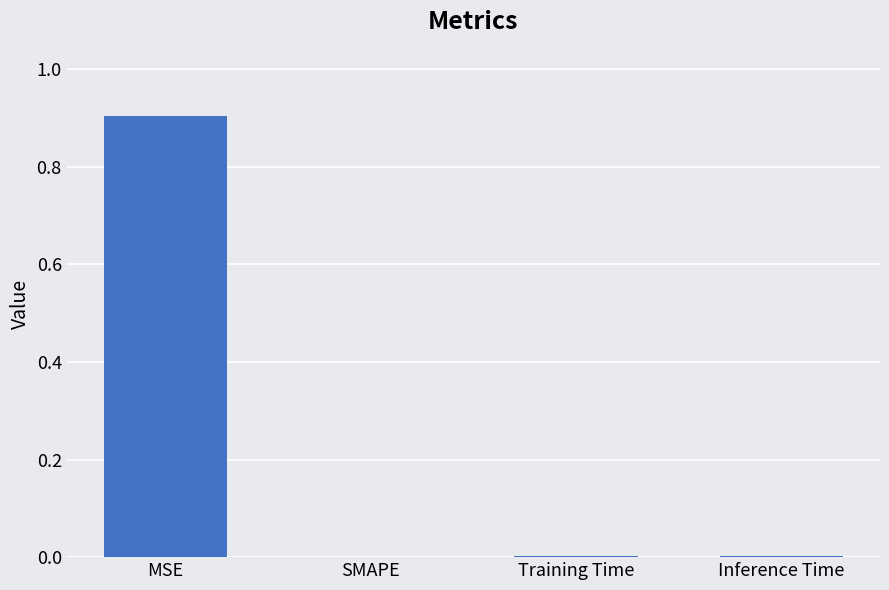

How many distinct data groups are displayed?

1